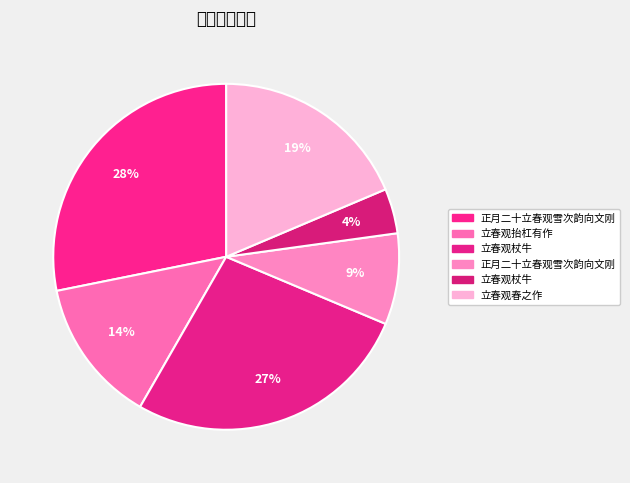

Which category has the smallest portion of the pie?

立春观杖牛